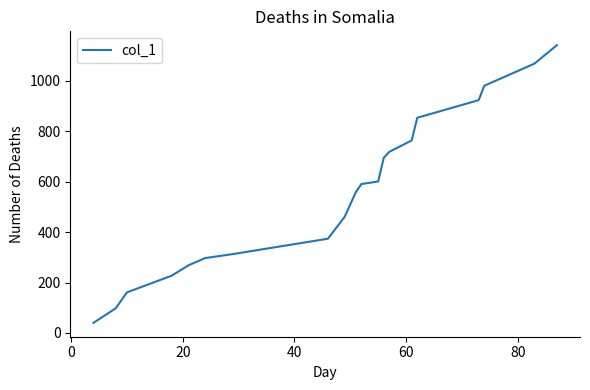

What is the greatest value displayed?

1142